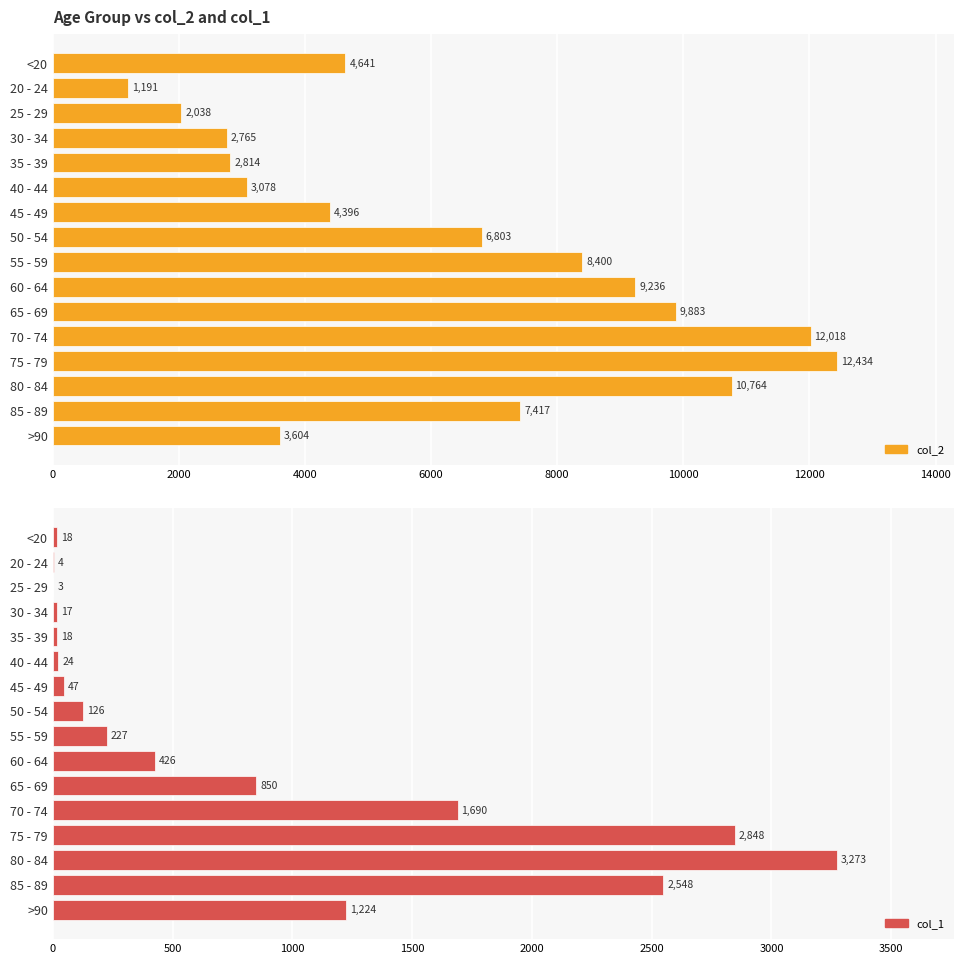

Reading left to right, transcribe all the data shown in this chart.

col_2: 4641	1191	2038	2765	2814	3078	4396	6803	8400	9236	9883	12018	12434	10764	7417	3604
col_1: 18	4	3	17	18	24	47	126	227	426	850	1690	2848	3273	2548	1224